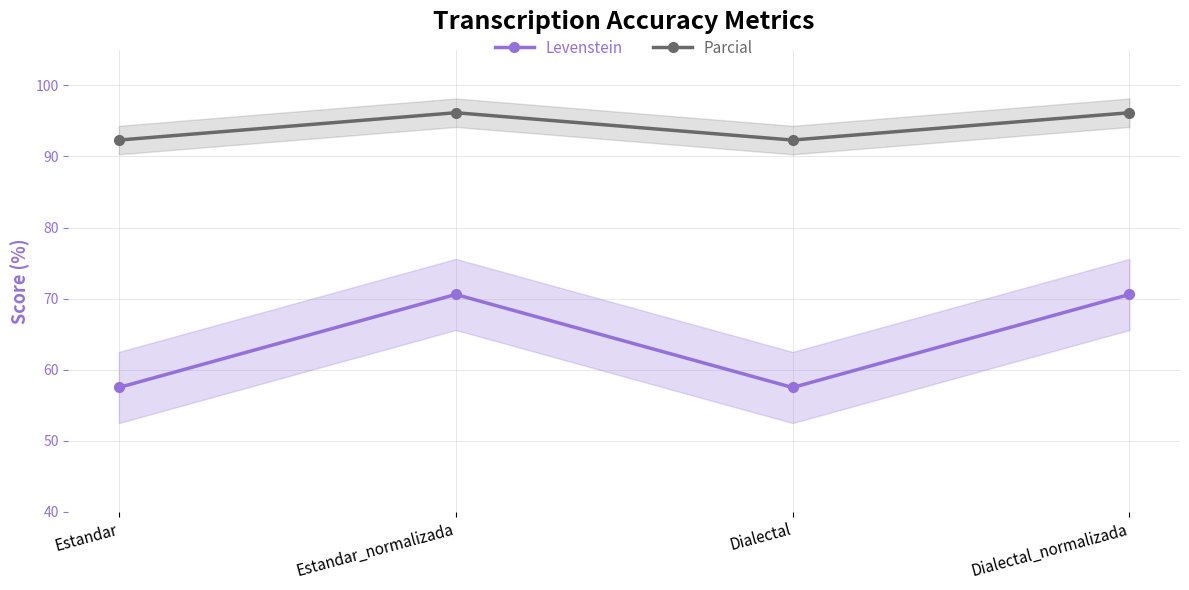

True or false: Parcial has more than 1 interior local peaks.

False